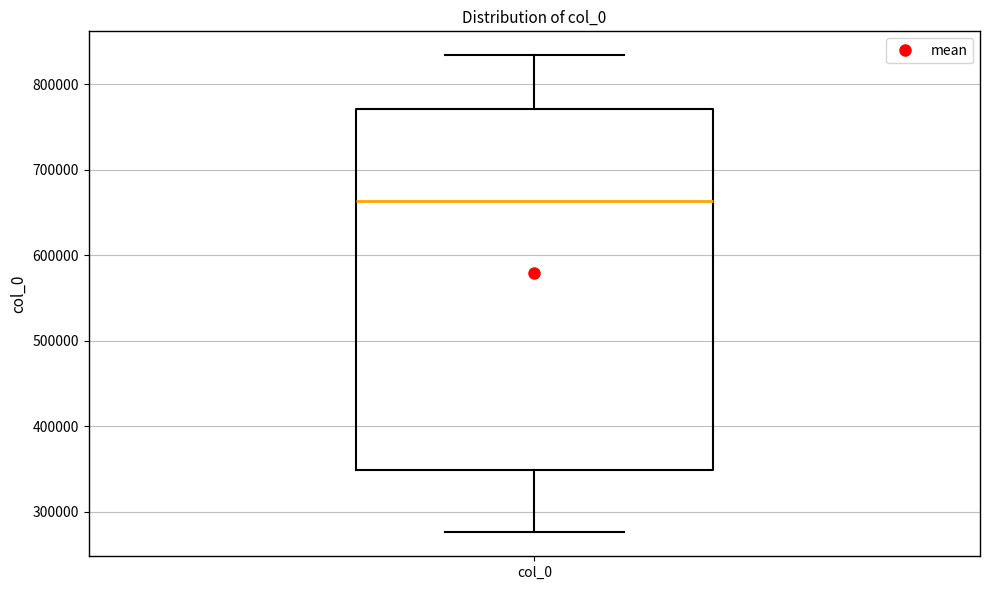

Where does the upper whisker of the box for col_0 end on the y-axis? The values are not printed on the chart, so give them approximately, as read against the axis.

830000